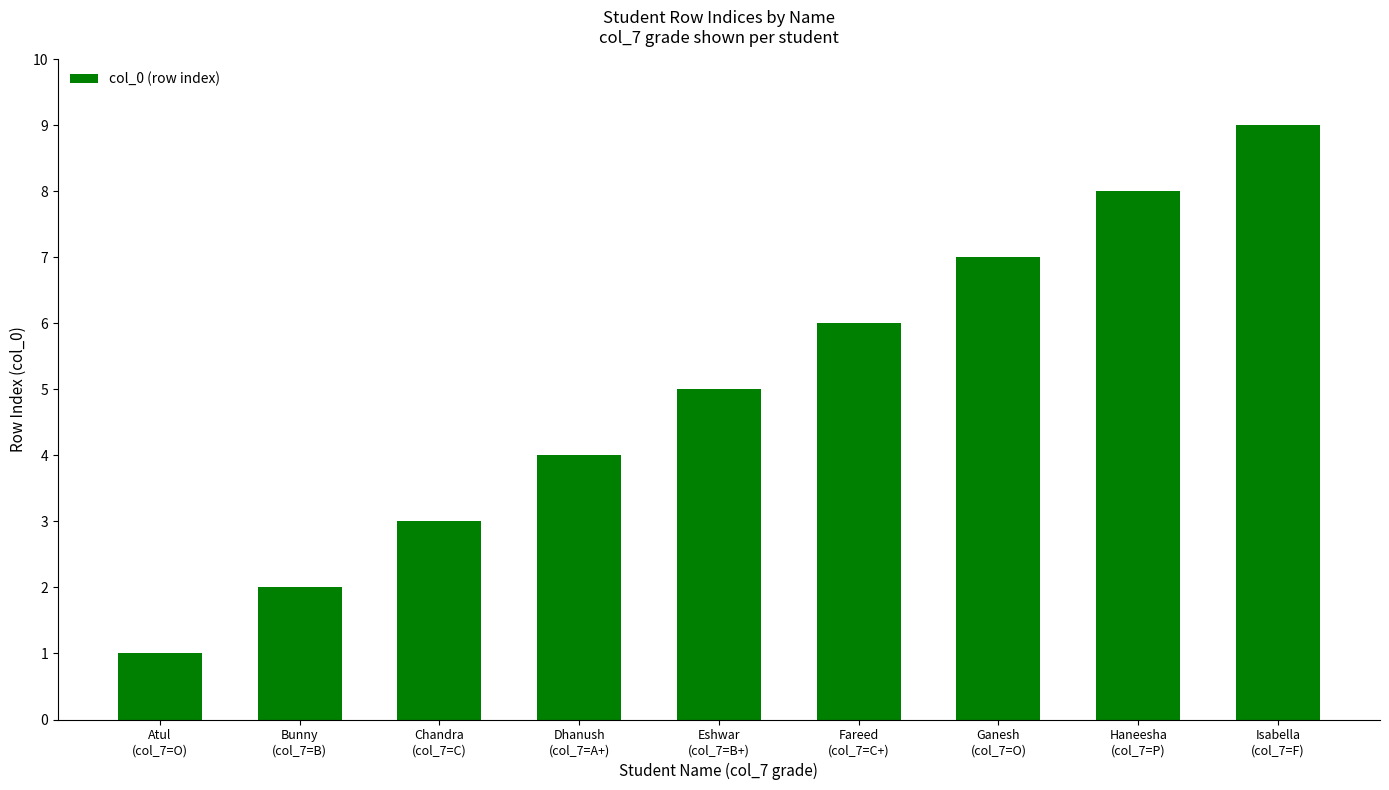

What is the greatest value displayed?

9